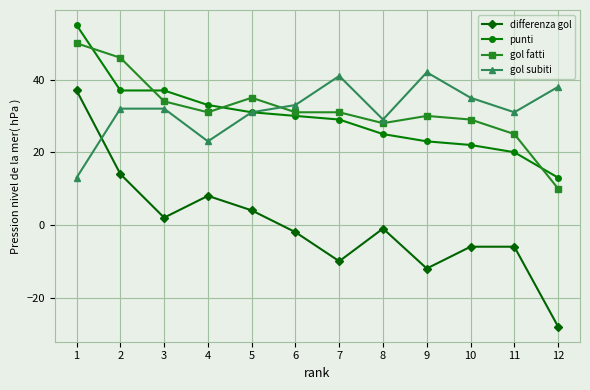

True or false: punti and differenza gol cross at least once.

False